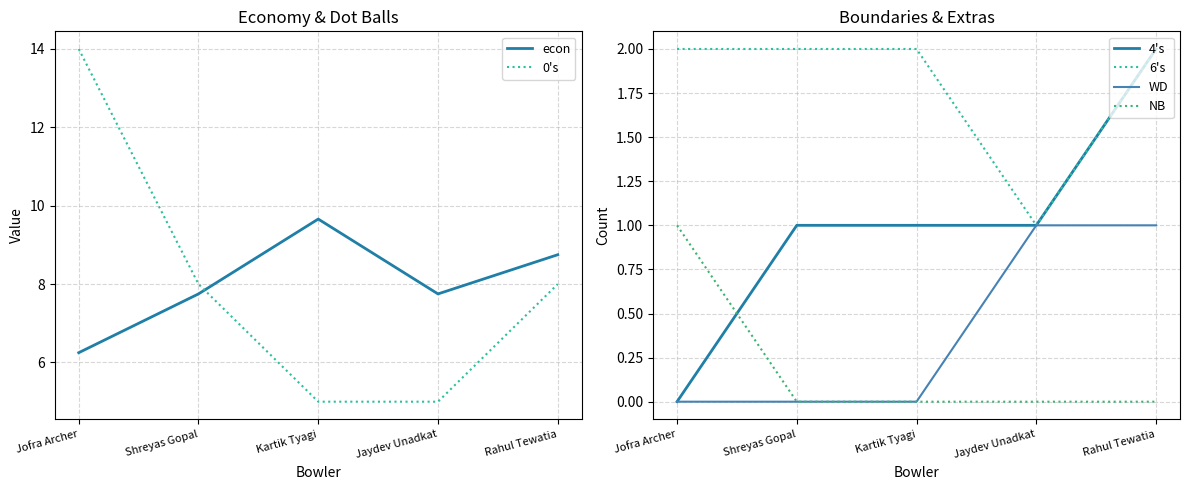

What is the difference between the econ values at Rahul Tewatia and Kartik Tyagi?

0.9